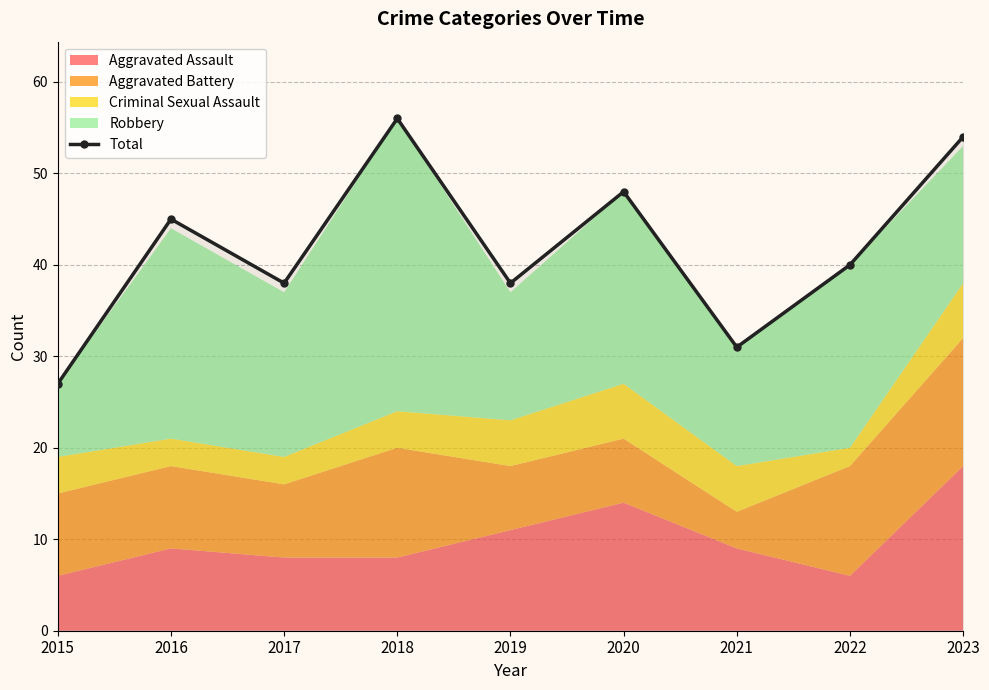

List the labels in order of value, smallest first.

2015, 2021, 2017, 2019, 2022, 2016, 2020, 2023, 2018